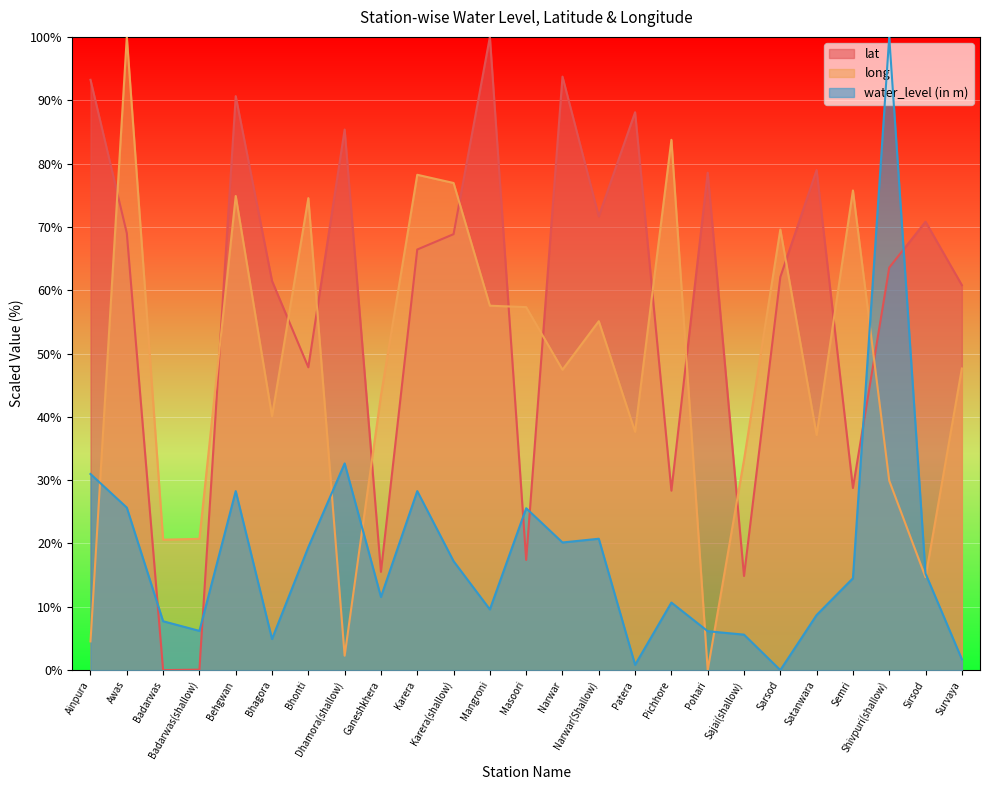

What is the difference between the maximum and minimum values in the water_level (in m) series?

100.0